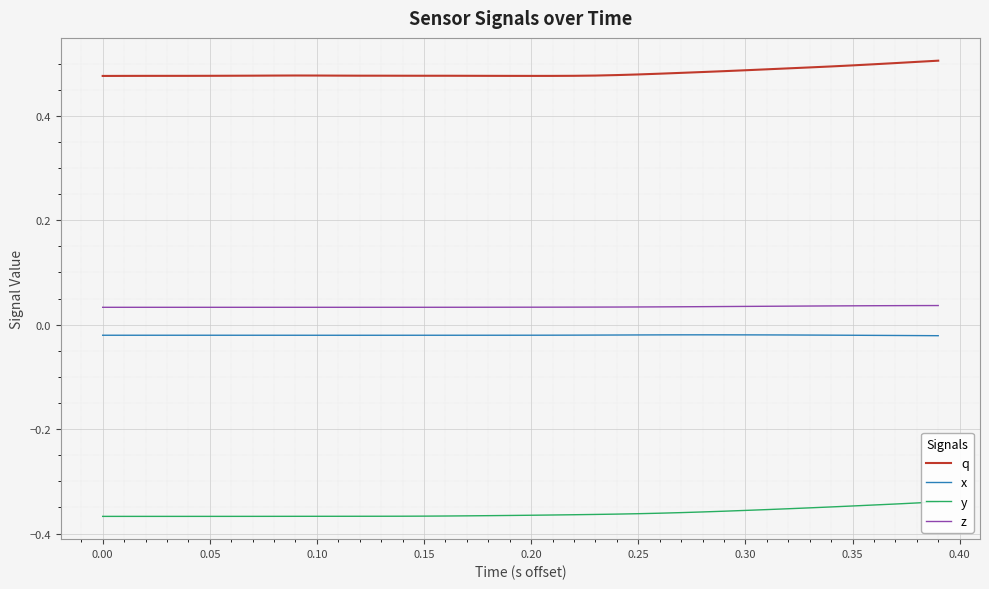

True or false: x and q intersect in this chart.

False